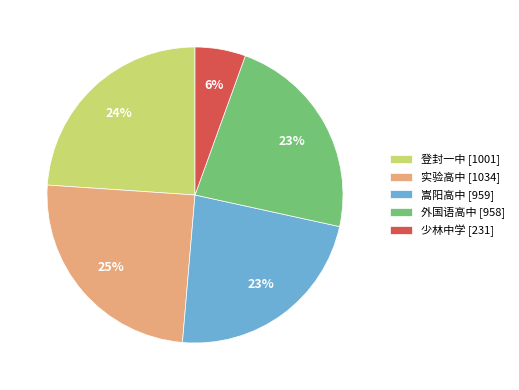

Does 少林中学 represent more than half of the total?

No